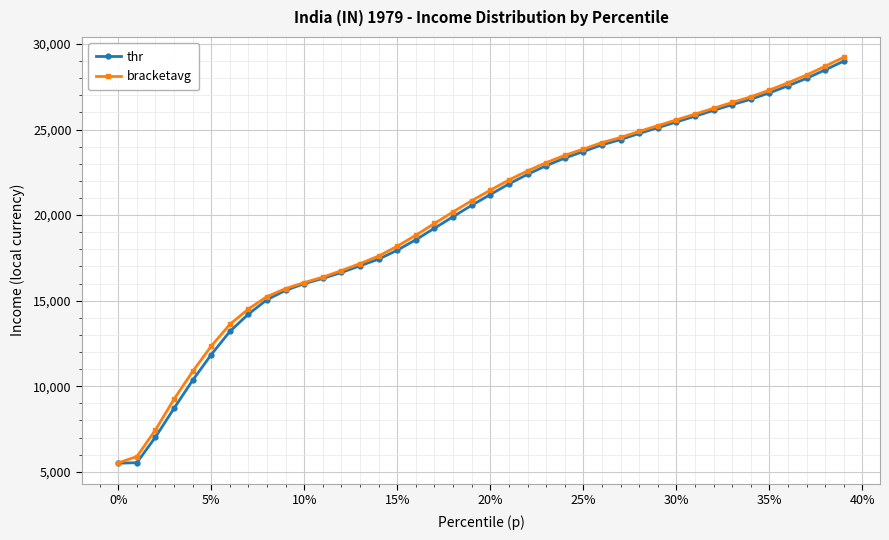

What is the value of the thr point at the 22nd from the left?

21825.4